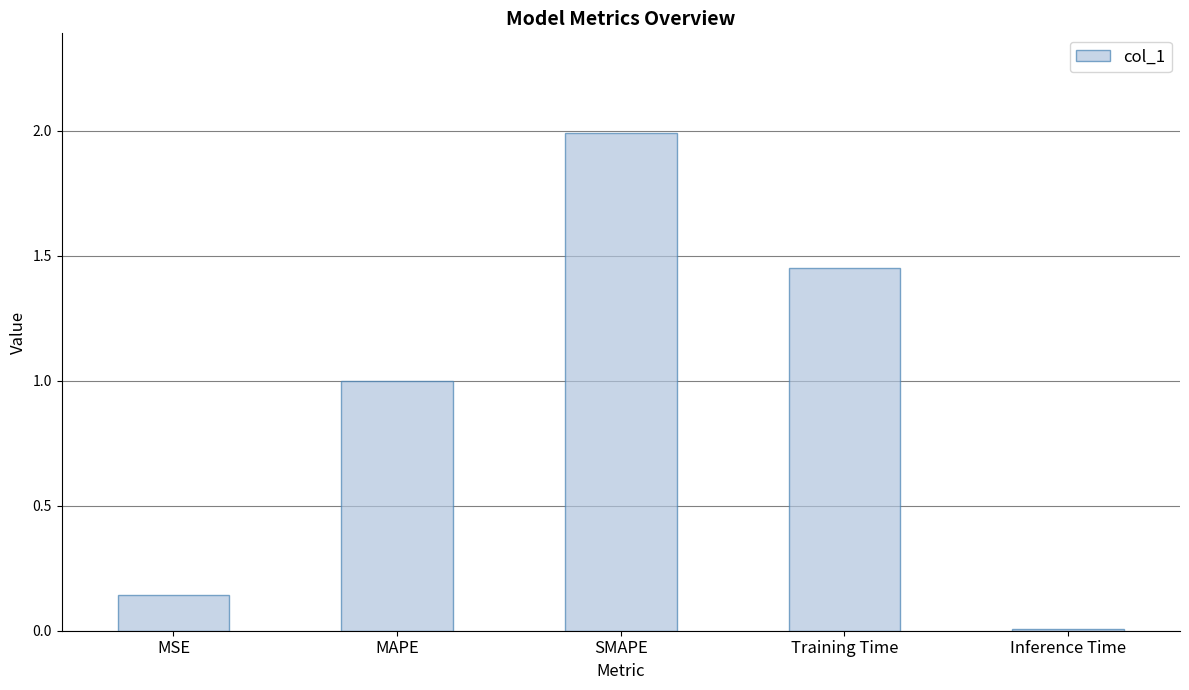

Read the value at MAPE.

1.0